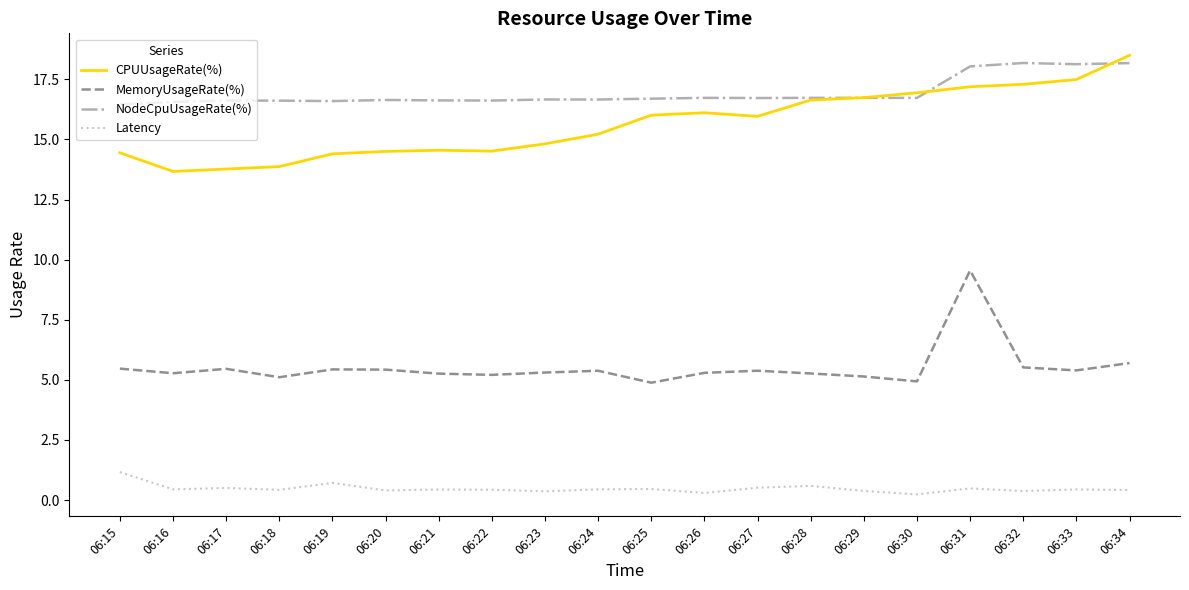

Between 06:32 and 06:34, which series saw the biggest shift?

CPUUsageRate(%)